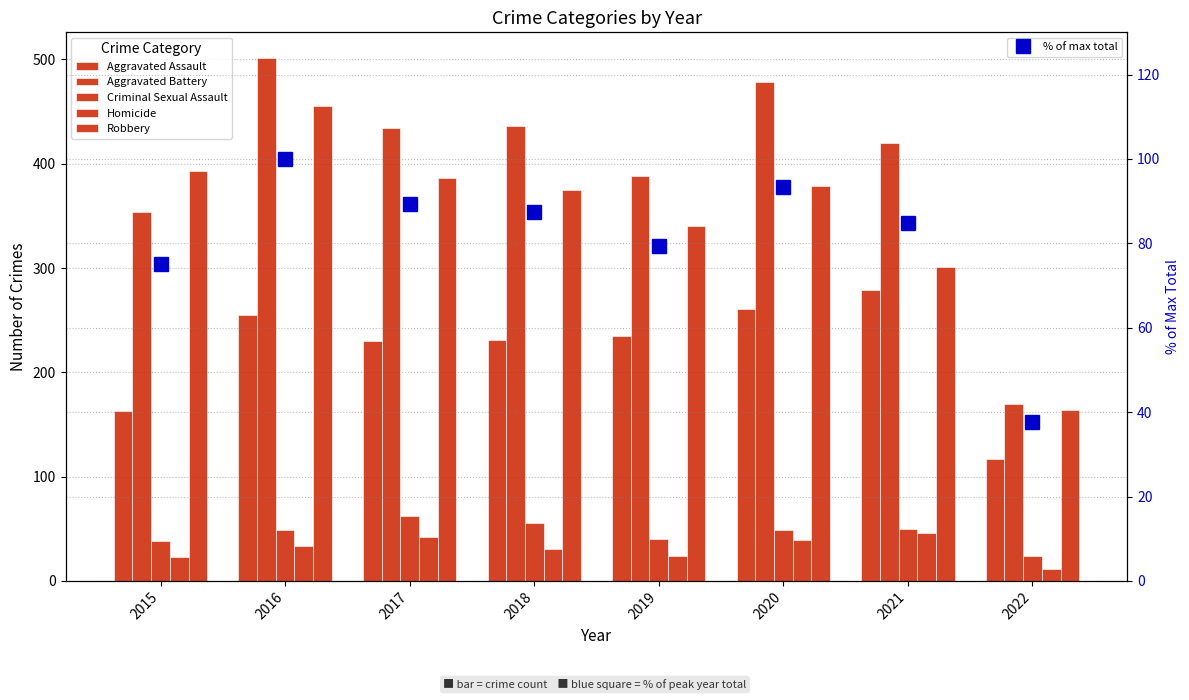

Does the chart contain stacked bars?

No